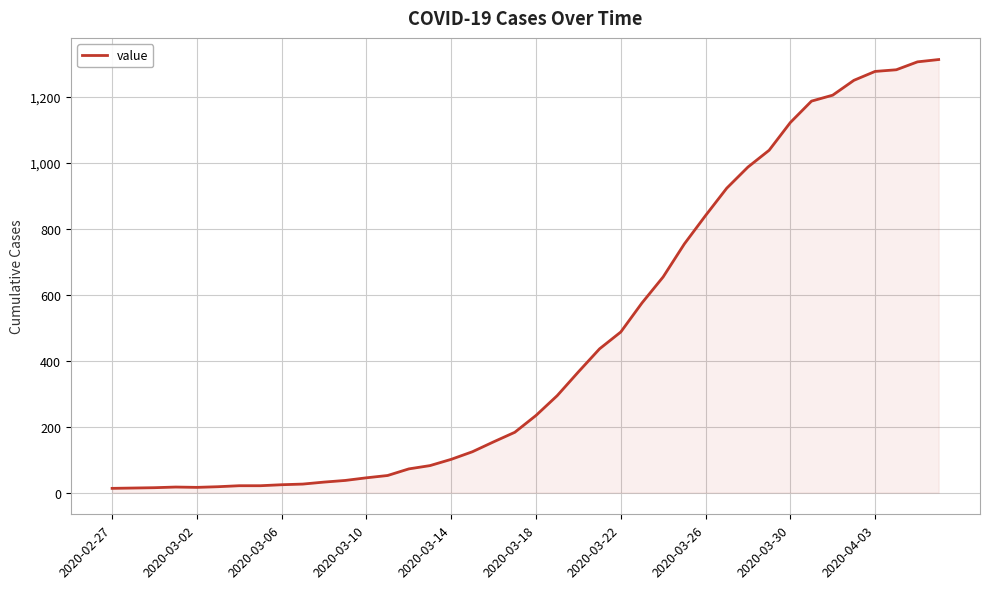

What is the maximum value shown in the chart?

1313